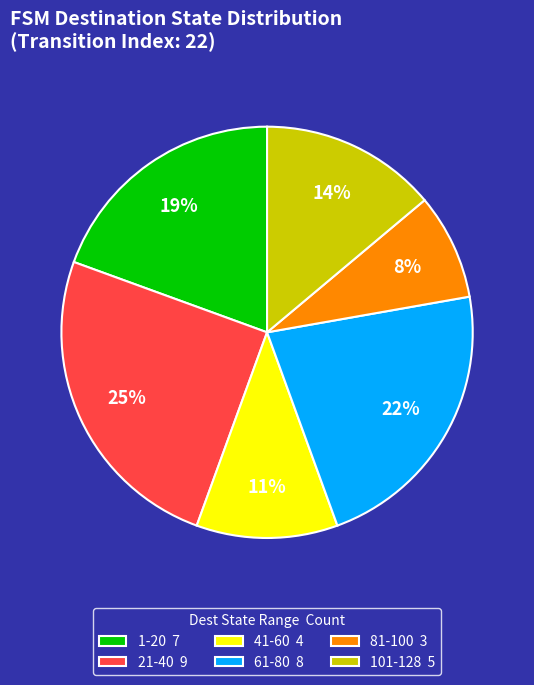

What percentage is the 81-100 3 slice, to the nearest percent?

8%